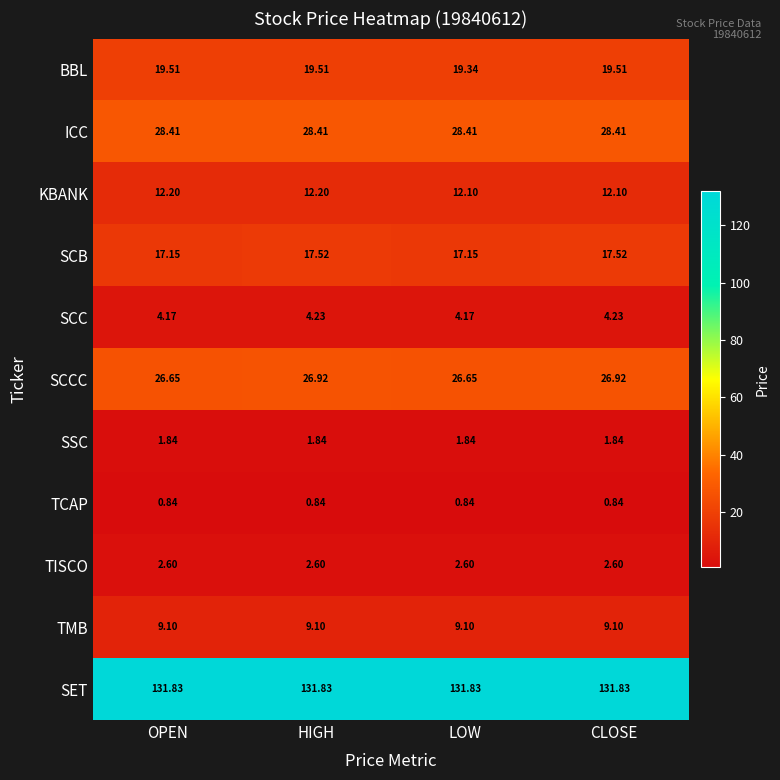

Which series has the widest spread of values?

SCB